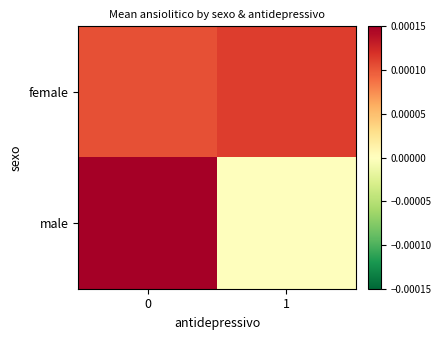

List the series in order of their overall mean, highest first.

female, male